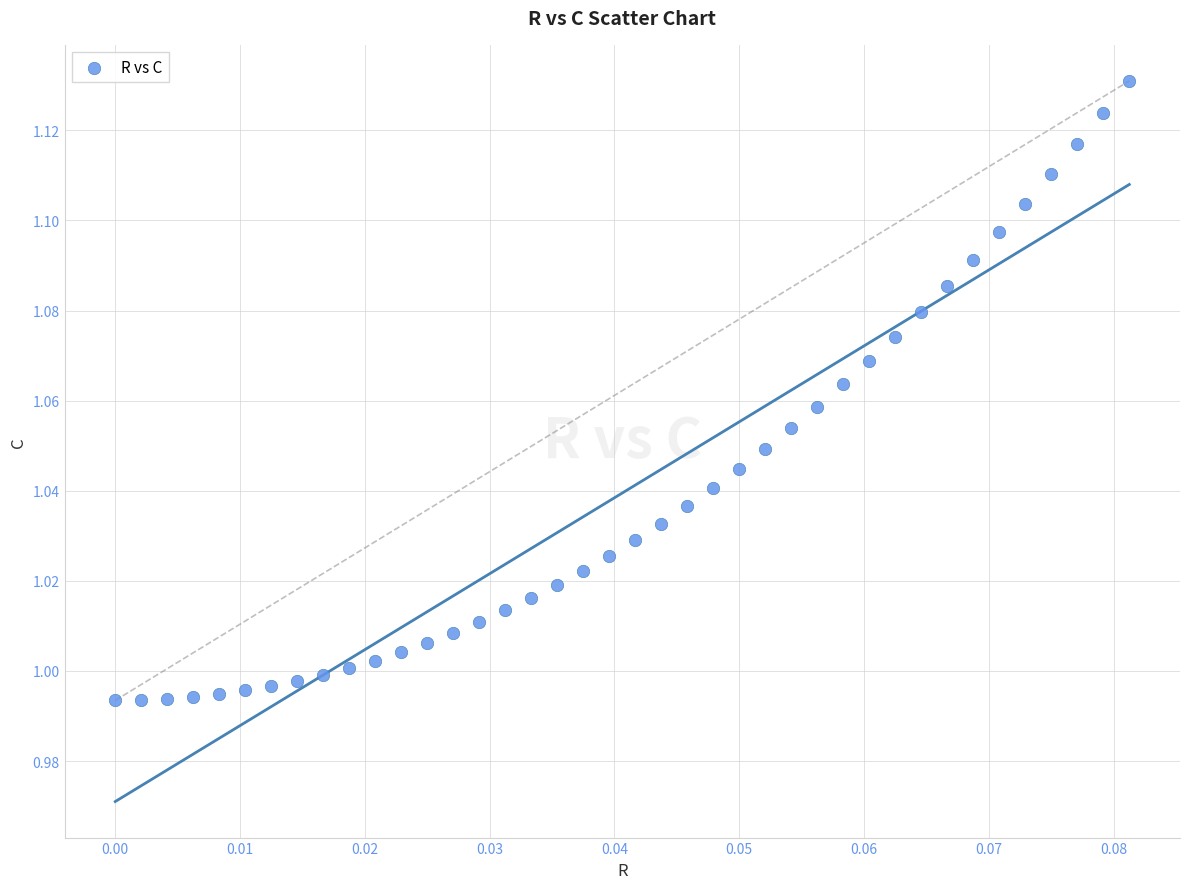

How many data points are displayed?

40